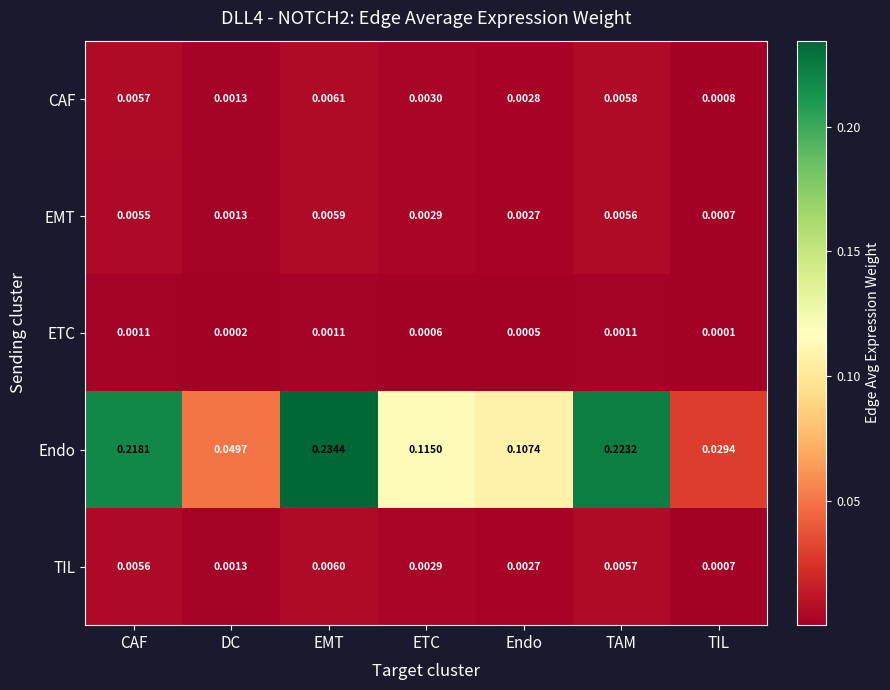

Which series has the largest range (max minus min)?

Endo